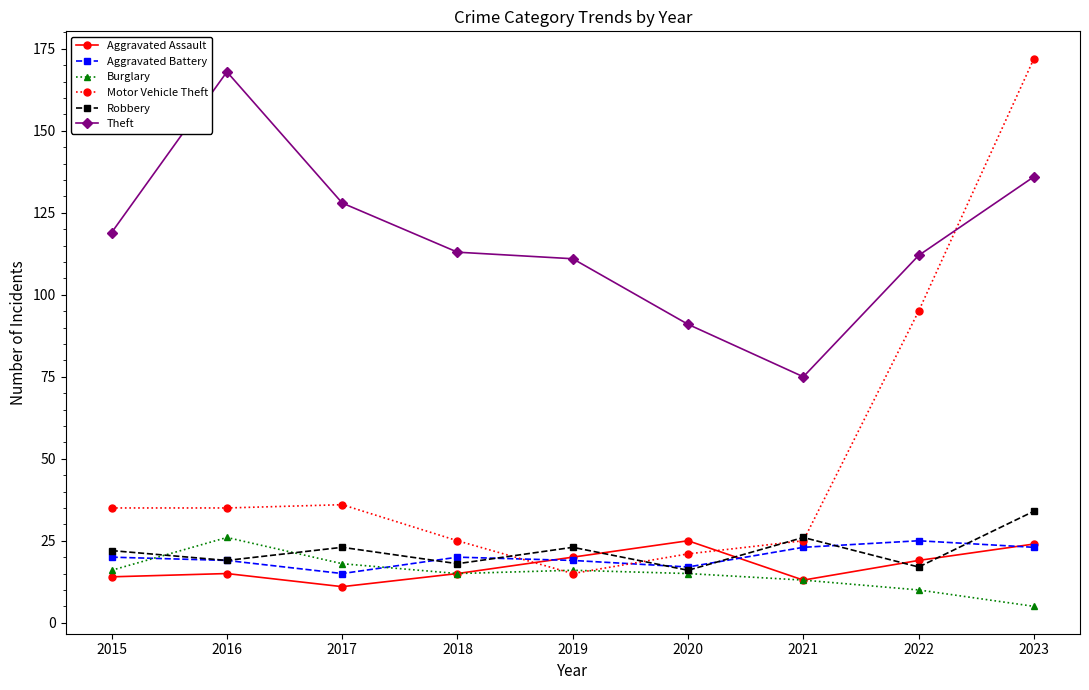

At which category is the sum across all series the highest?

2023